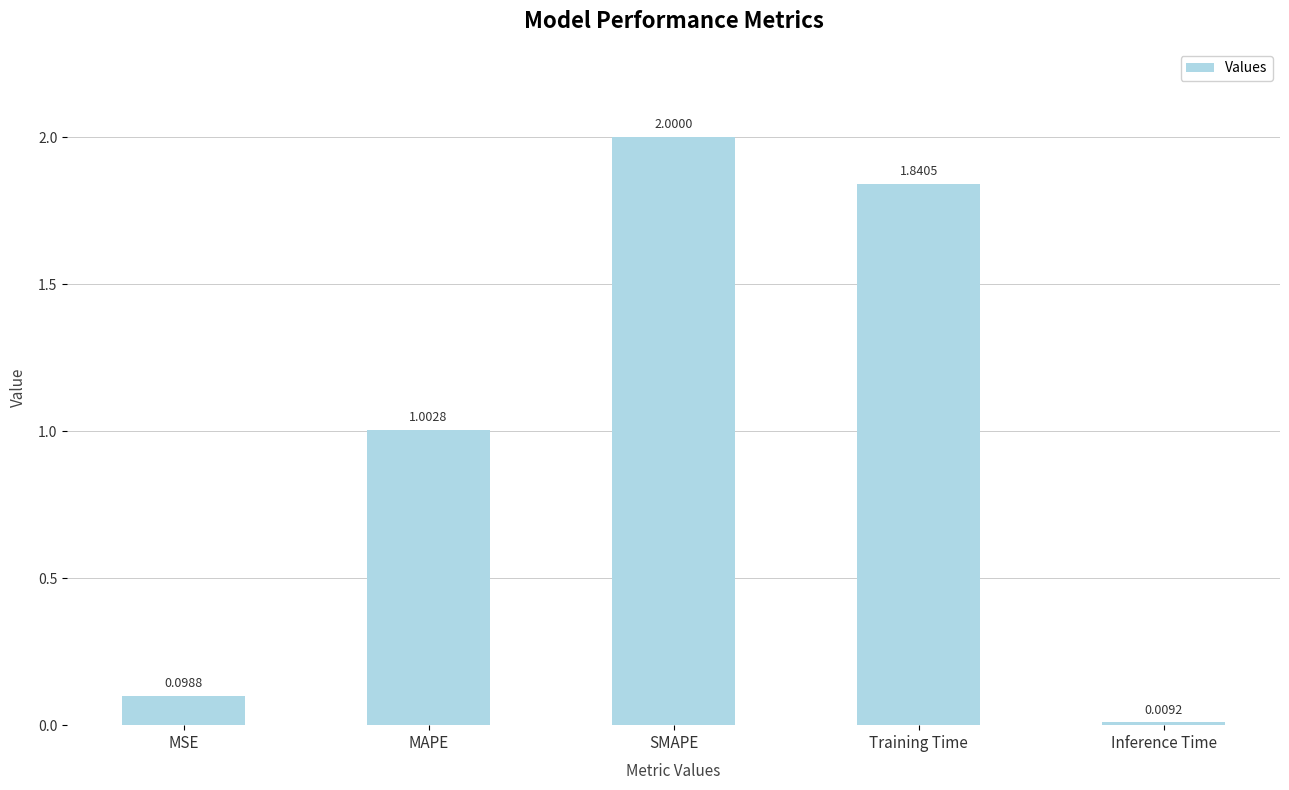

What is the difference between the maximum and minimum values?

2.0